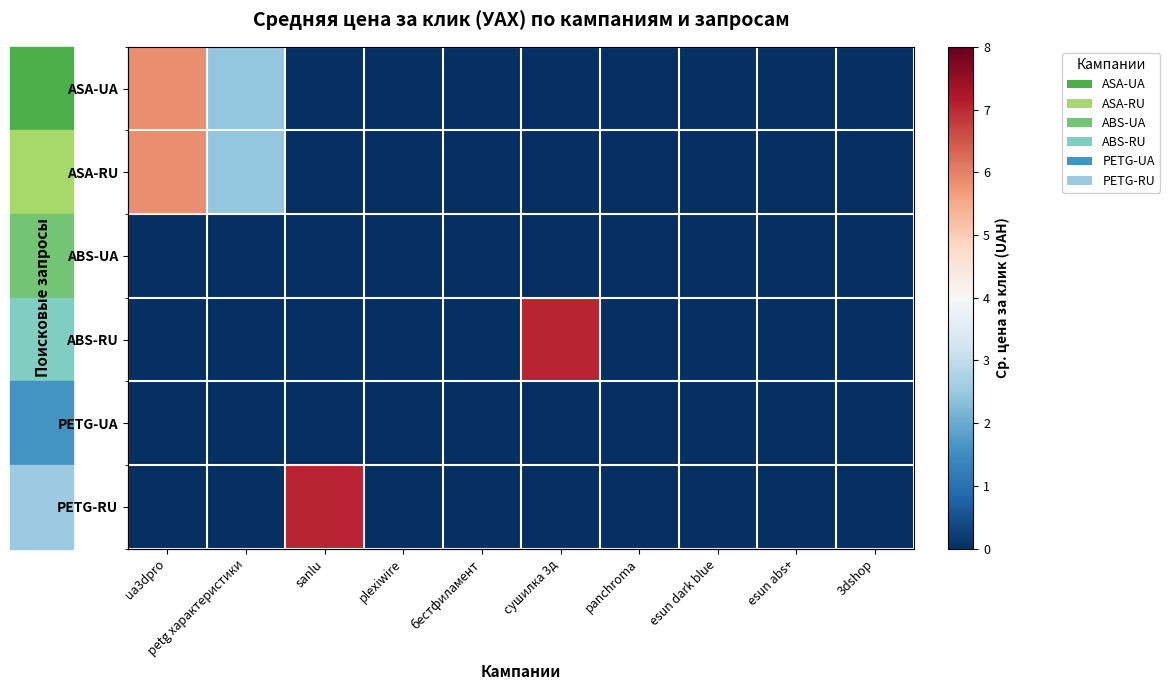

At which label does PETG-RU reach its minimum?

ua3dpro